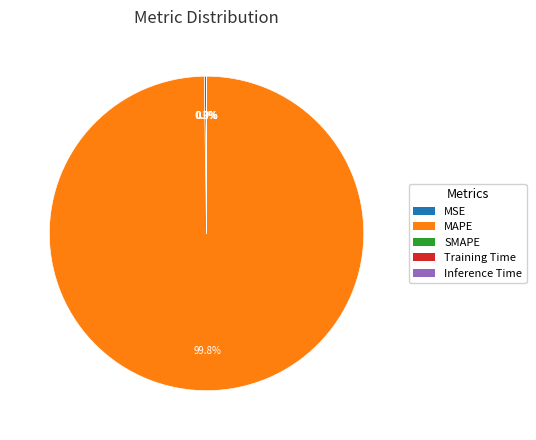

Does any single category account for the majority?

Yes